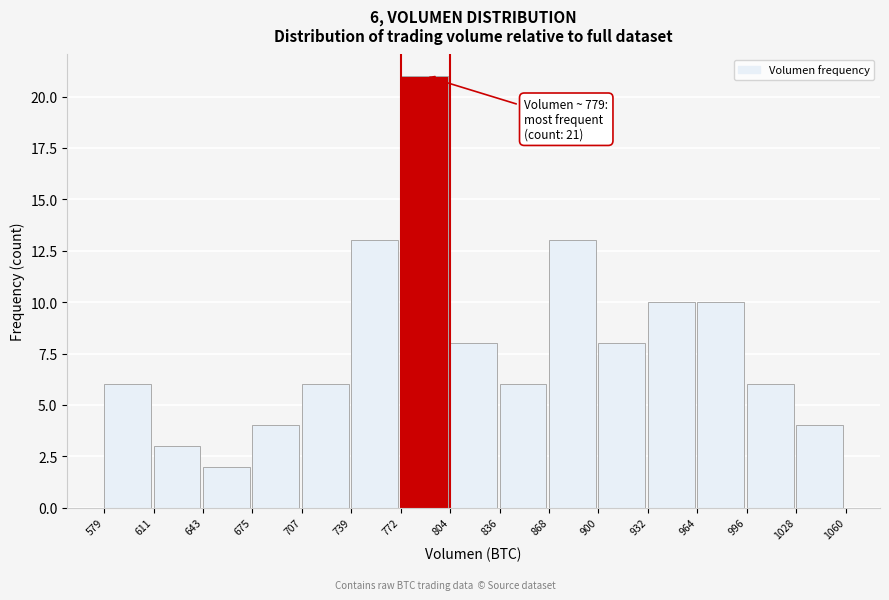

Which range on the x-axis has the tallest bar?

772 to 804